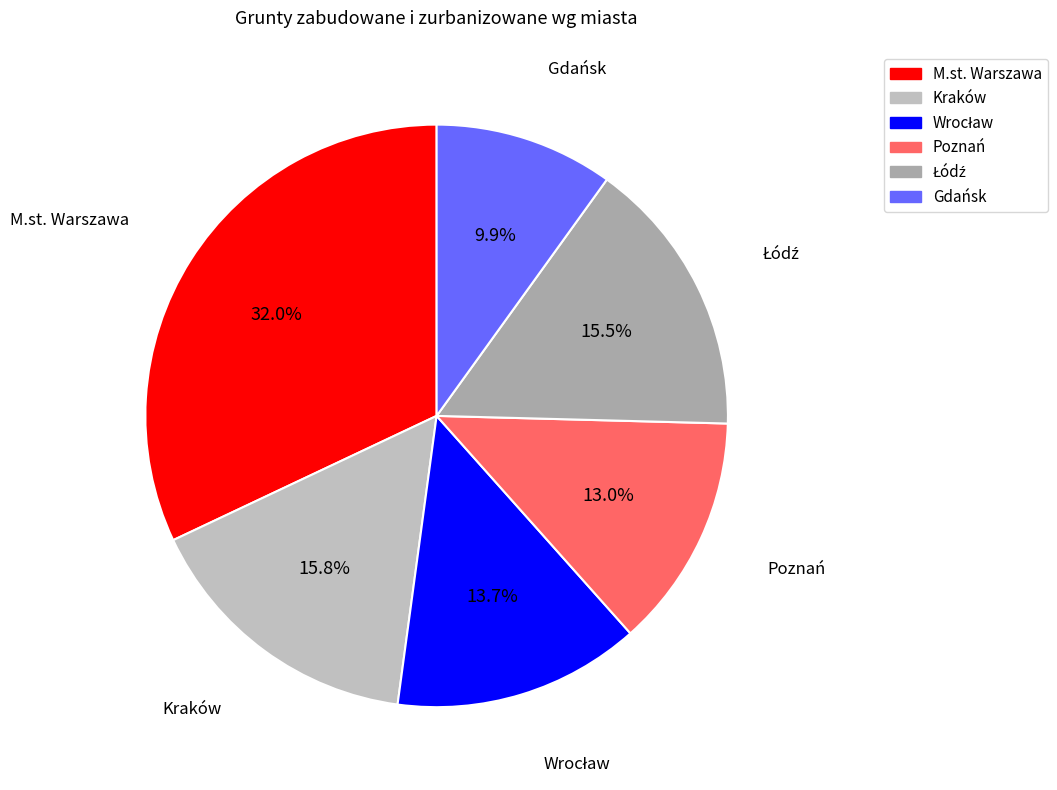

How much of the chart is everything except M.st. Warszawa?

68.0%